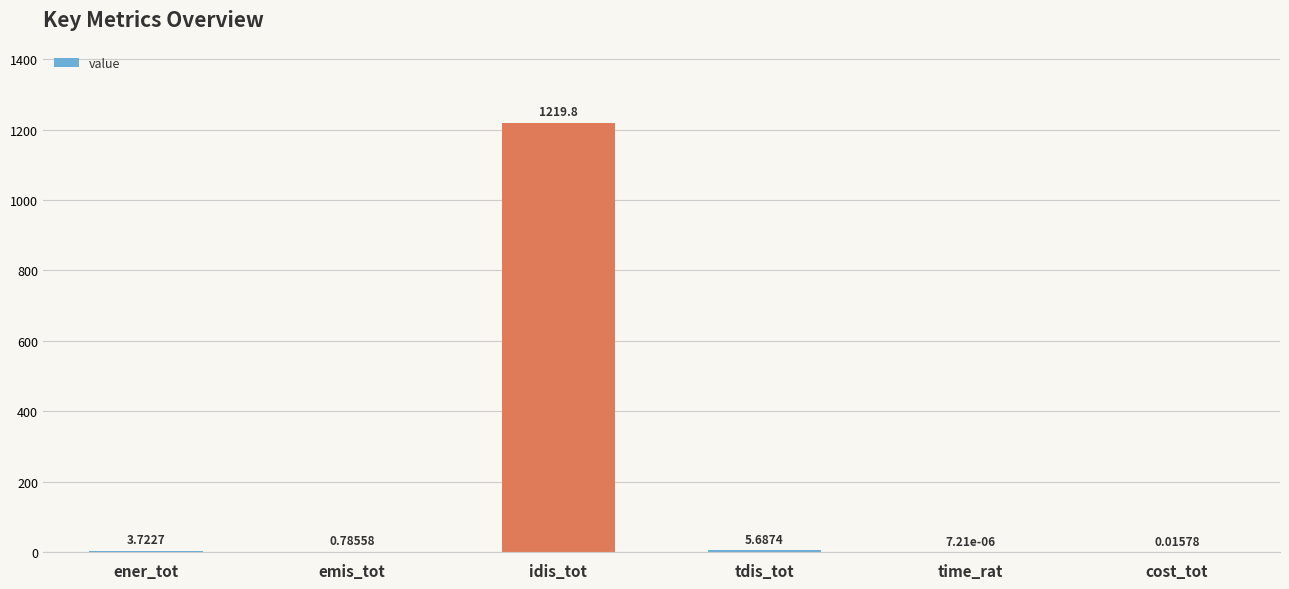

What is the average value?

205.0